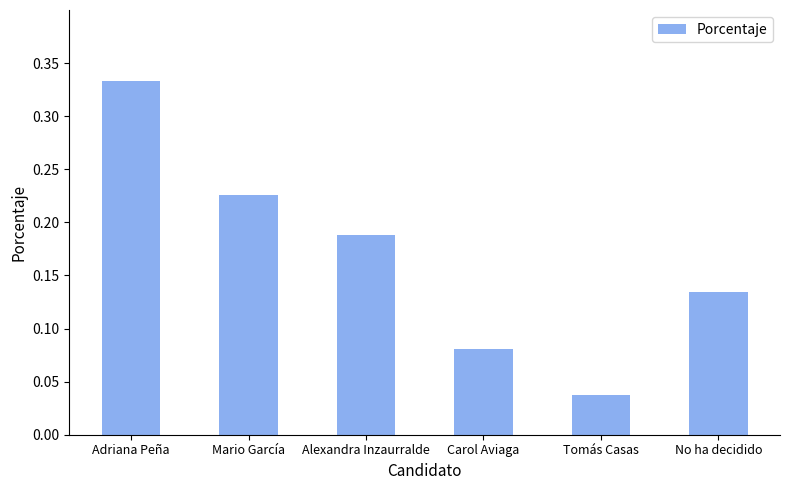

Is it true that the value at Carol Aviaga is 0.0?

False